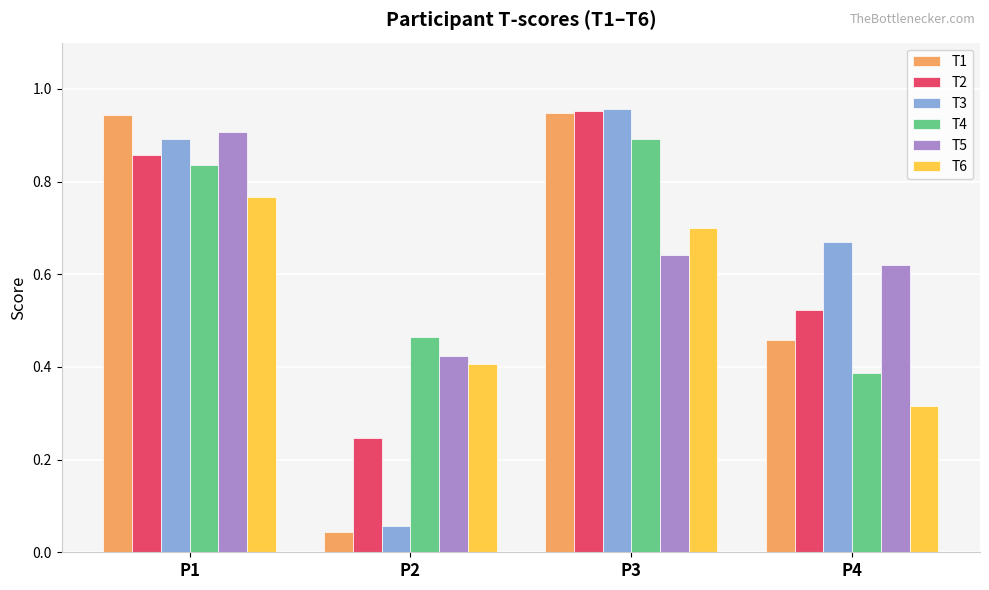

What is the sum of all T5 values?

2.6